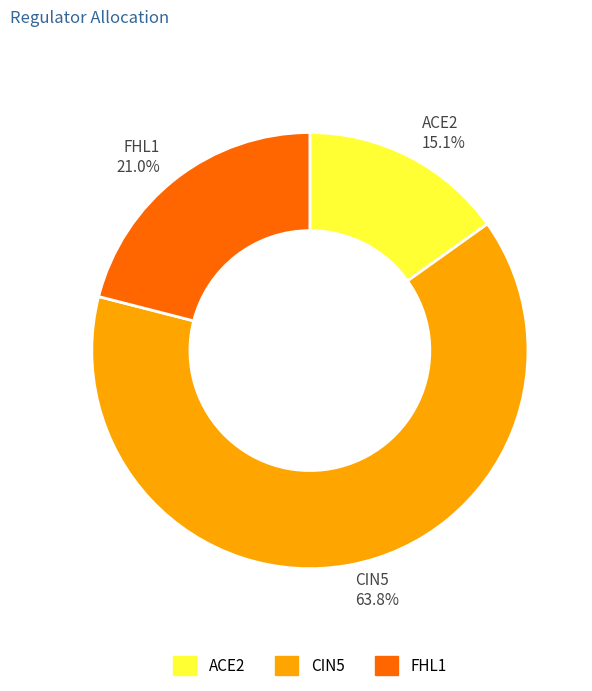

Does CIN5 represent more than half of the total?

Yes